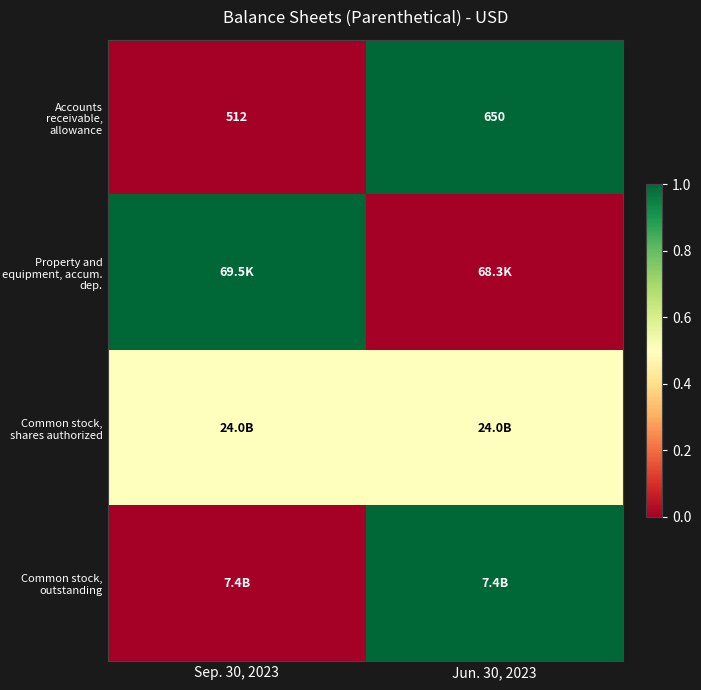

Is it true that Accounts receivable, allowance equals 650.0 at Jun. 30, 2023?

True